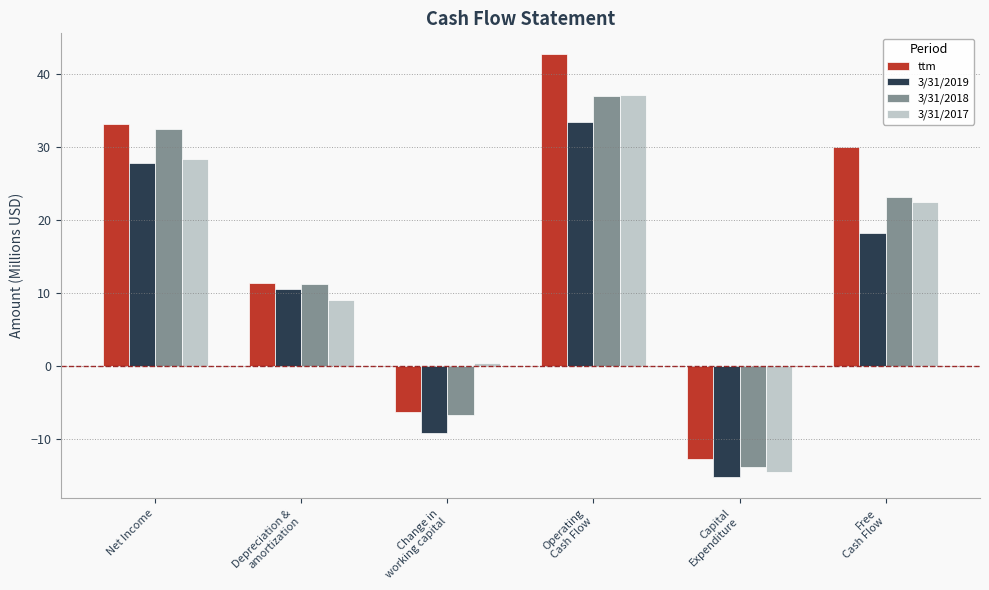

Does the chart contain any negative values?

Yes